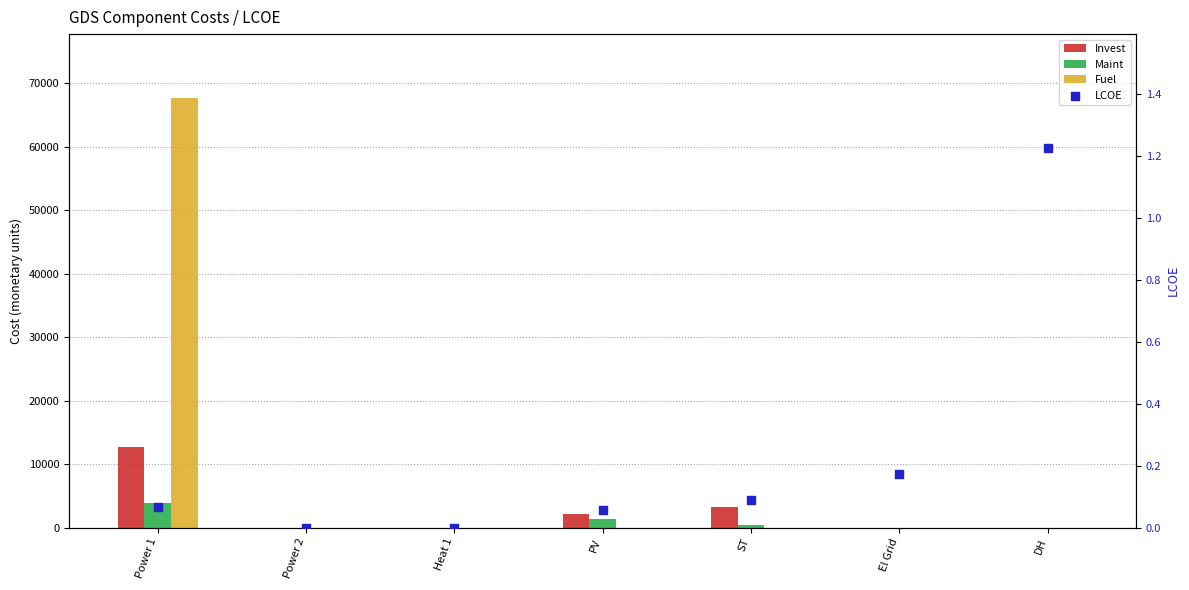

What is the total value across all series at Power 1?

84280.0